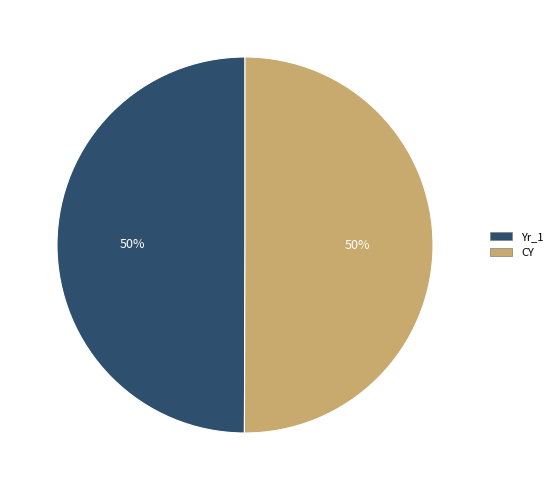

What percentage is the Yr_1 slice, to the nearest percent?

50%